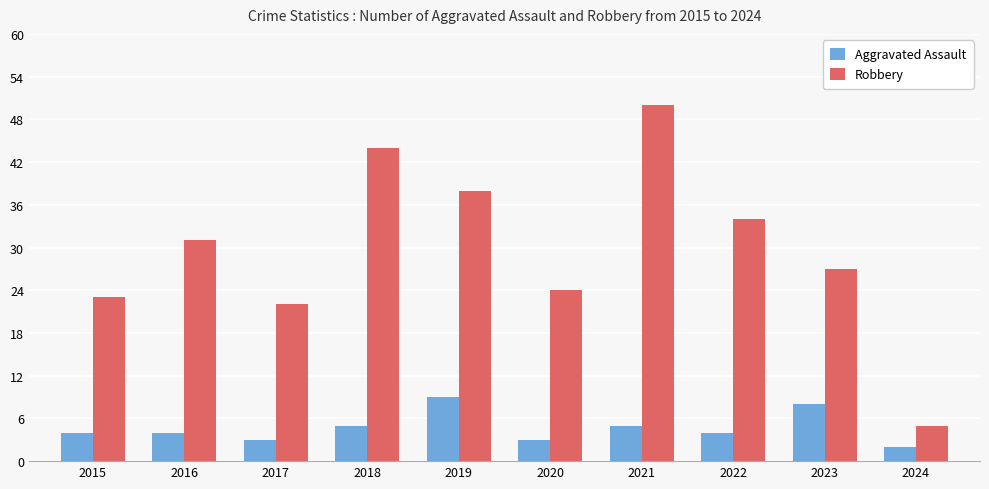

What are all the series names shown in the legend?

Aggravated Assault, Robbery